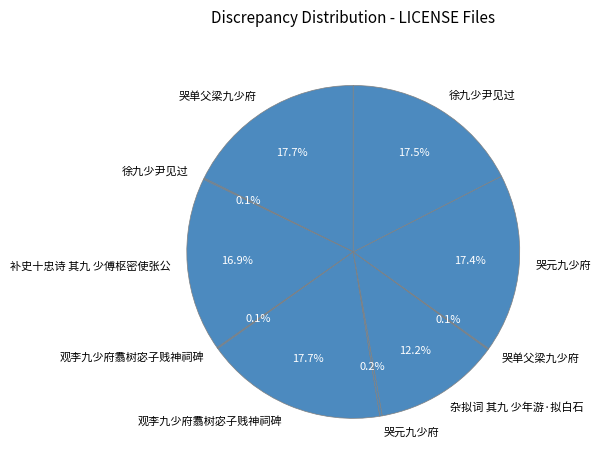

To the nearest percent, what is the average slice percentage?

10%